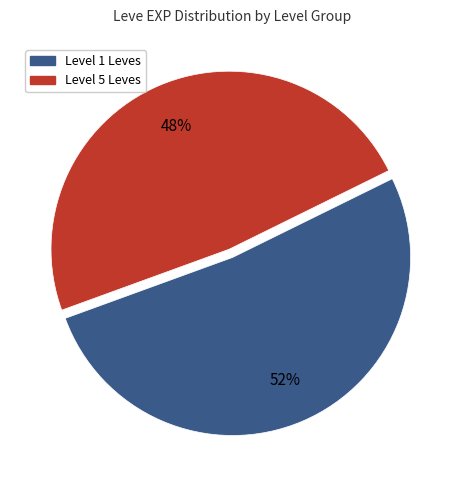

Does any single category account for the majority?

Yes